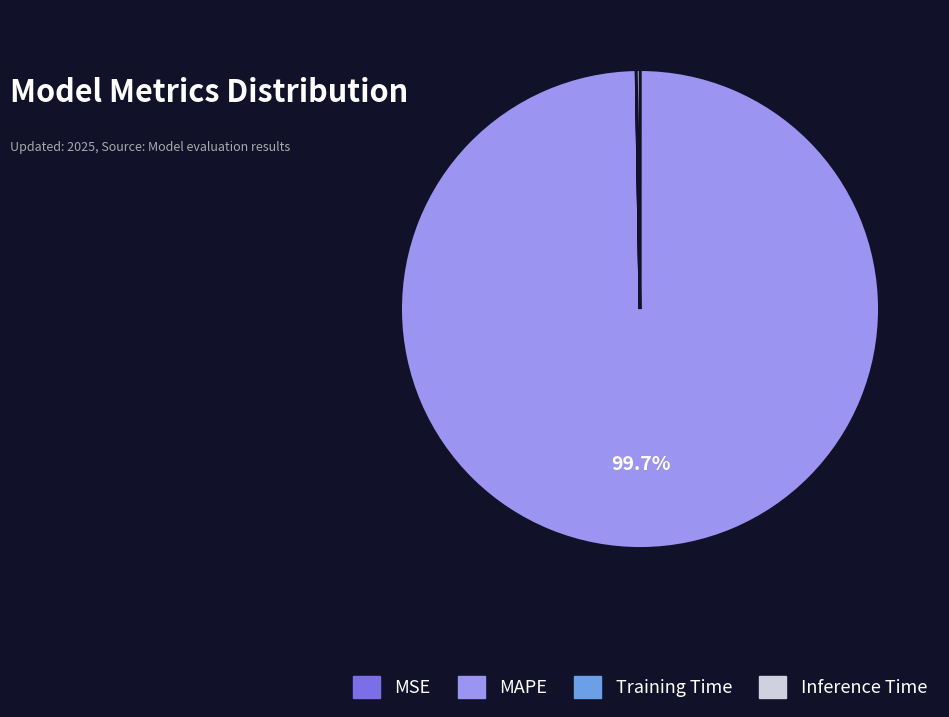

Which category accounts for the majority?

MAPE